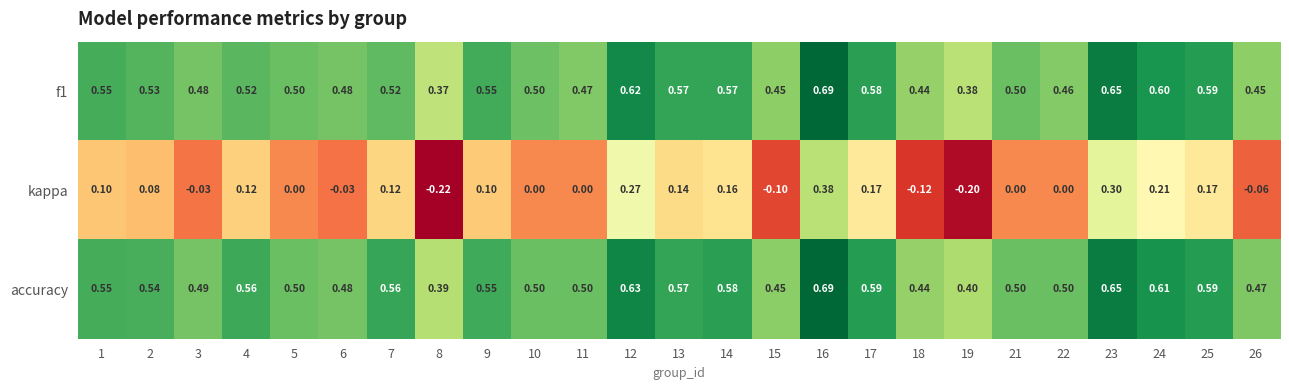

Is the value of accuracy at 4 greater than the value of kappa at 6?

Yes